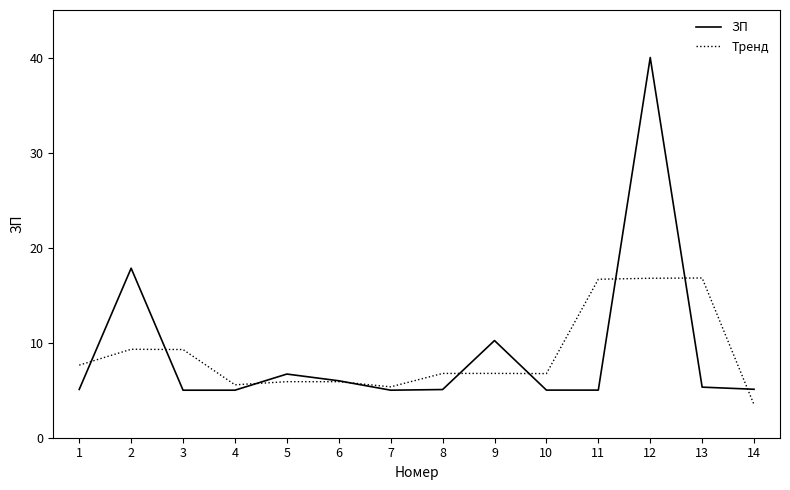

Rank the series by their maximum value, from highest to lowest.

ЗП, Тренд